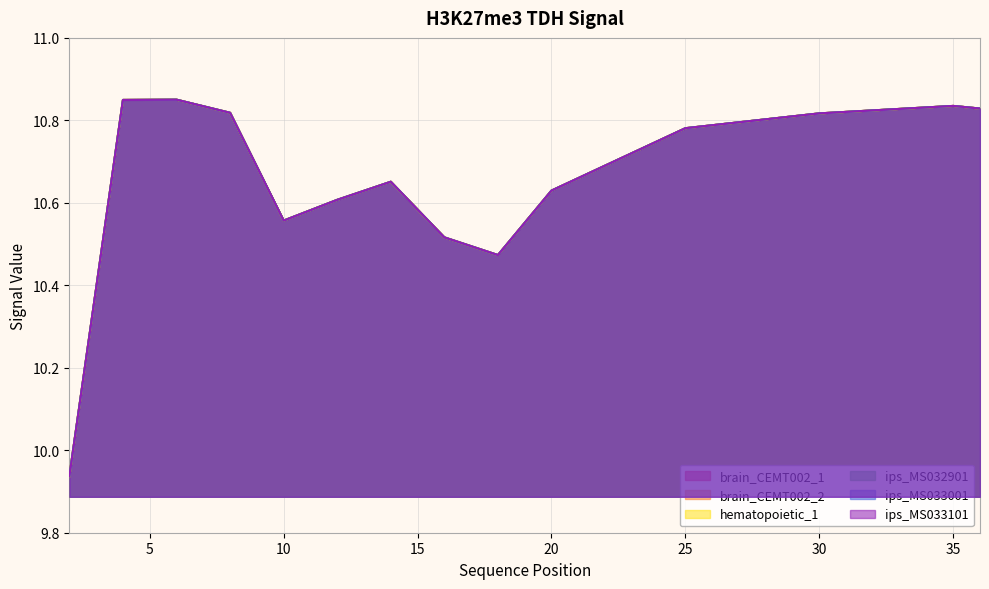

True or false: hematopoietic_1 and ips_MS032901 intersect in this chart.

False